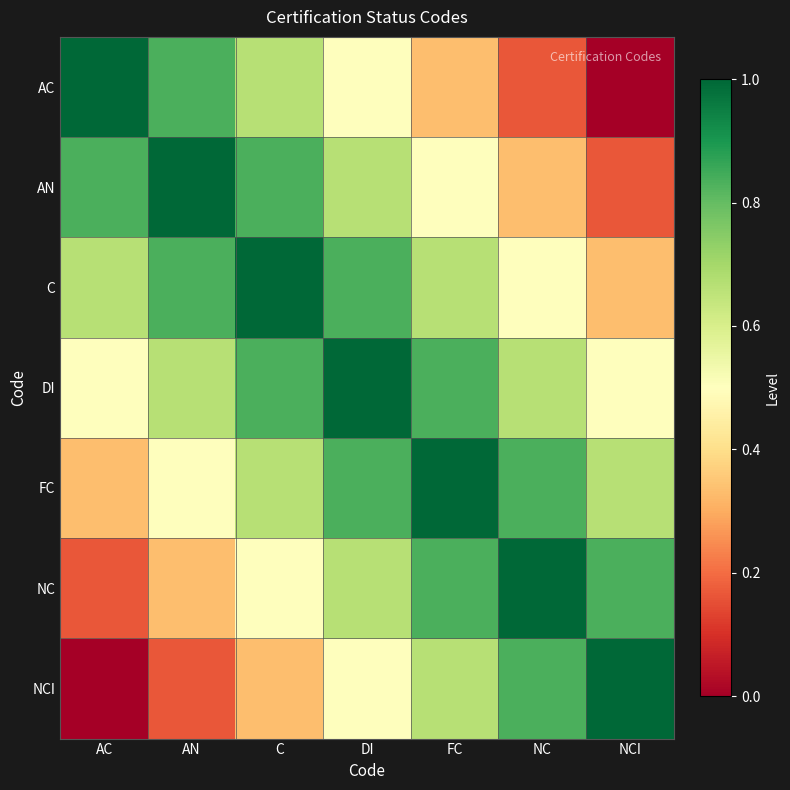

Which series has the widest spread of values?

AC